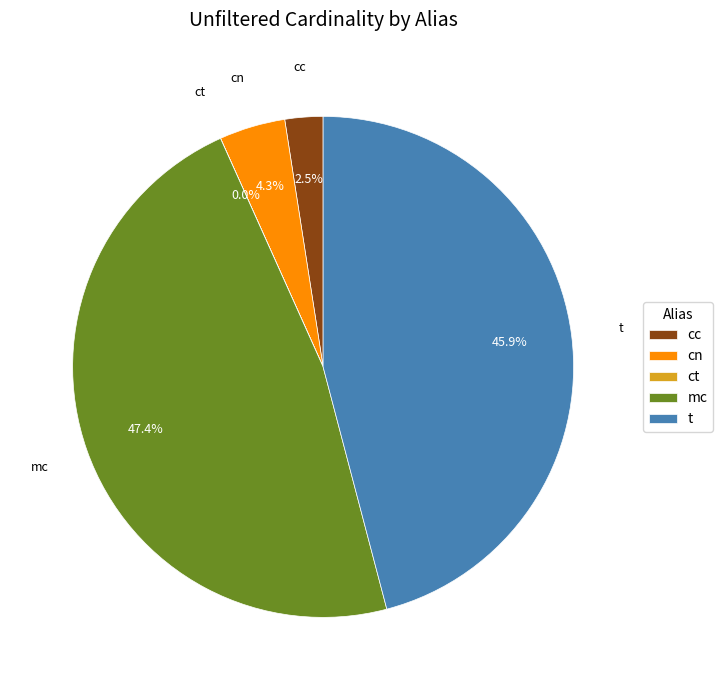

True or false: t accounts for 36% of the total.

False